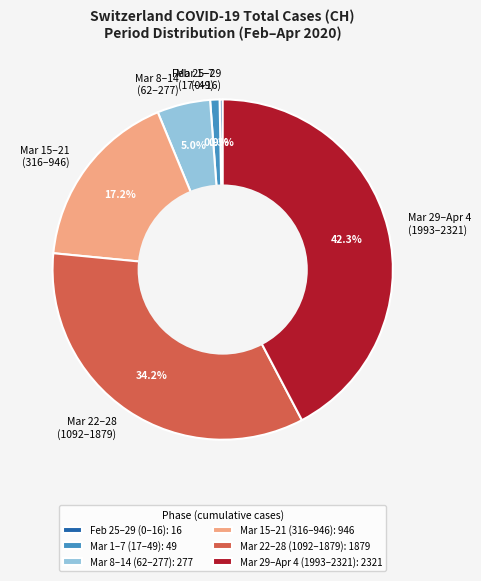

How many slices are in this pie chart?

6